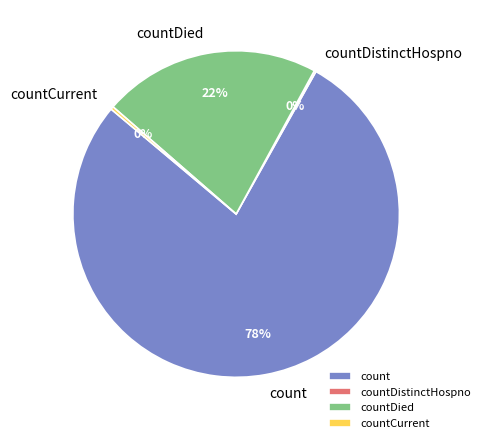

The countDied slice represents 29% of the pie. True or false?

False